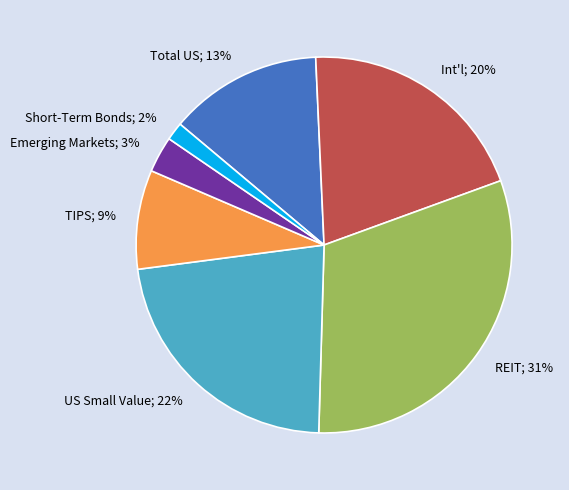

To the nearest percent, what is the average slice percentage?

14%